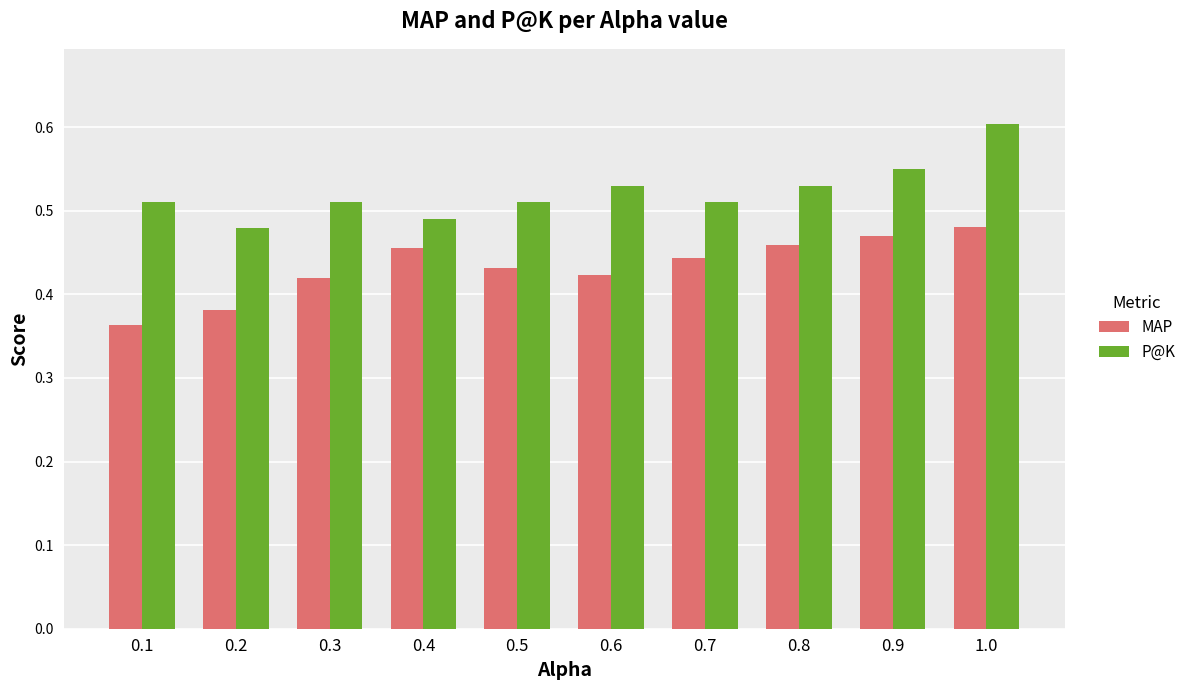

What position from the right is 0.2?

9